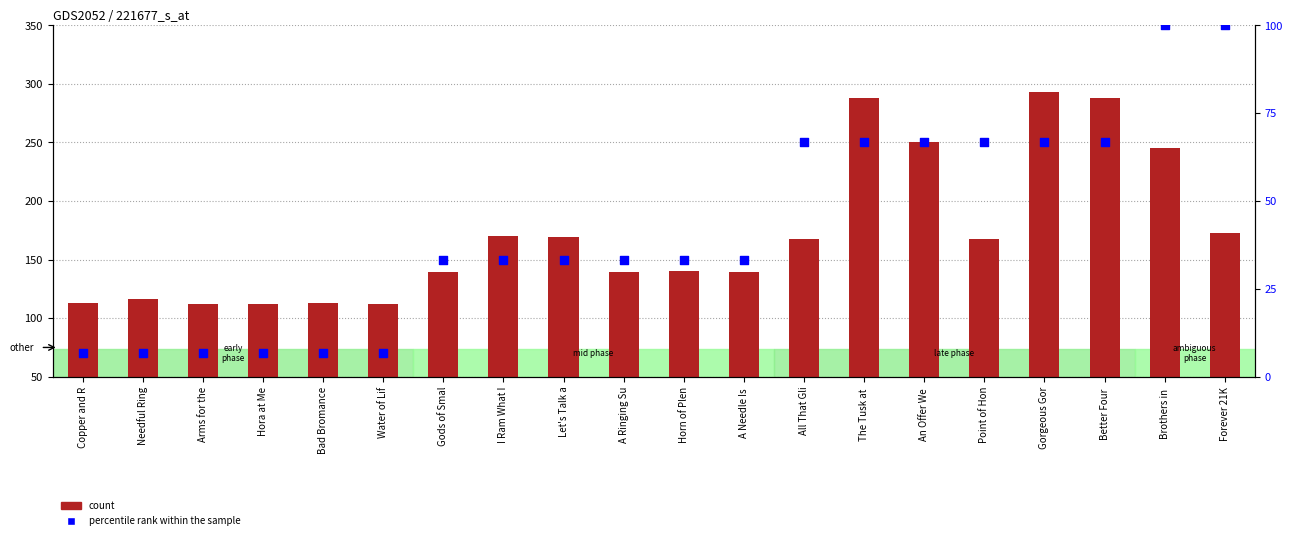

At how many categories does at least one series exceed 40?

20